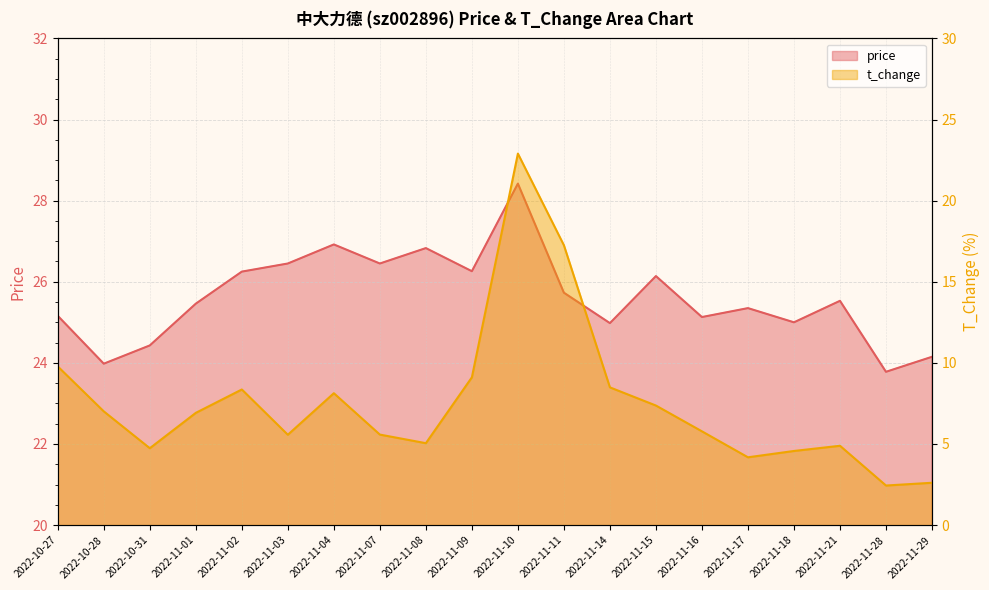

What is the label of the 5th point from the left?

2022-11-02